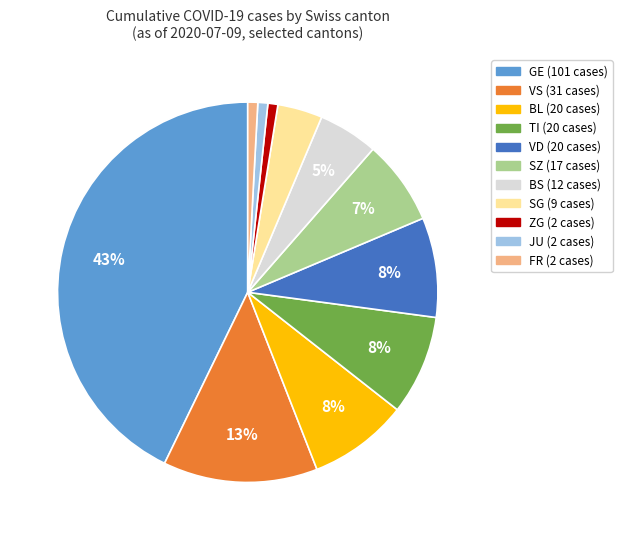

Is there a majority slice in this chart?

No